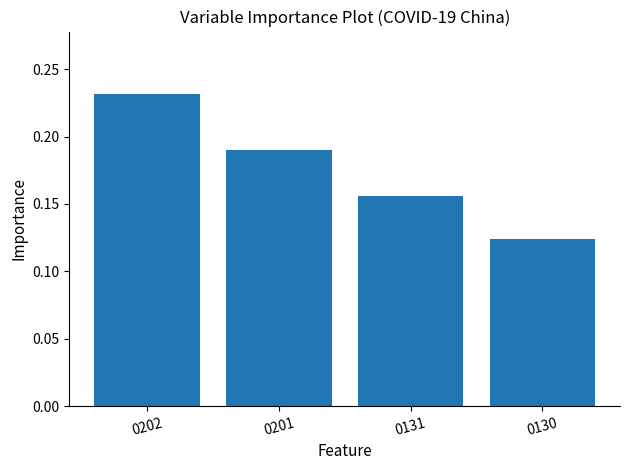

The value at 0130 is 0.2. True or false?

False